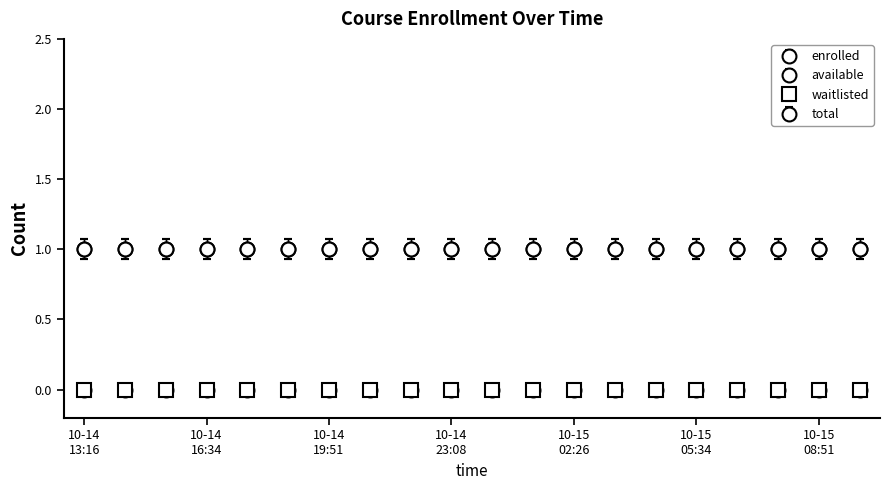

What is the label of the 8th point from the left?

2024-10-14T20:57:07